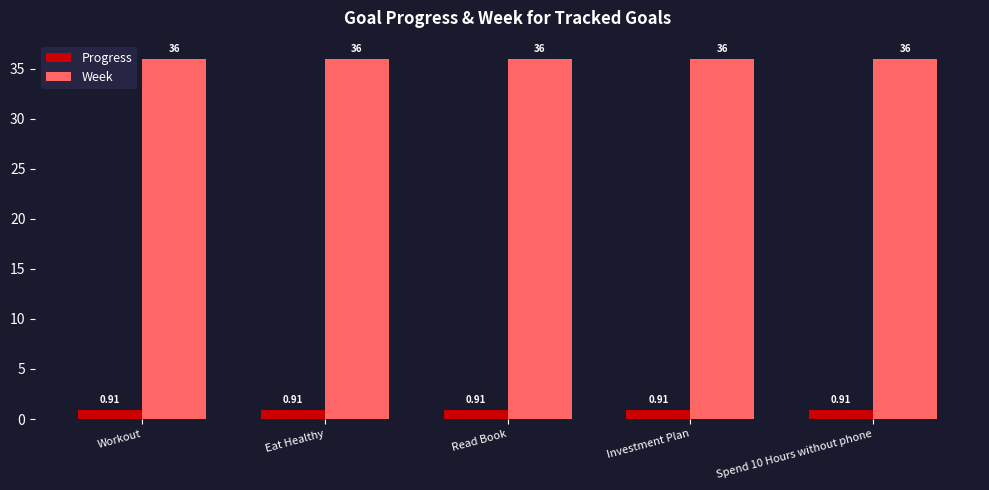

List the series in order of their overall mean, lowest first.

Progress, Week